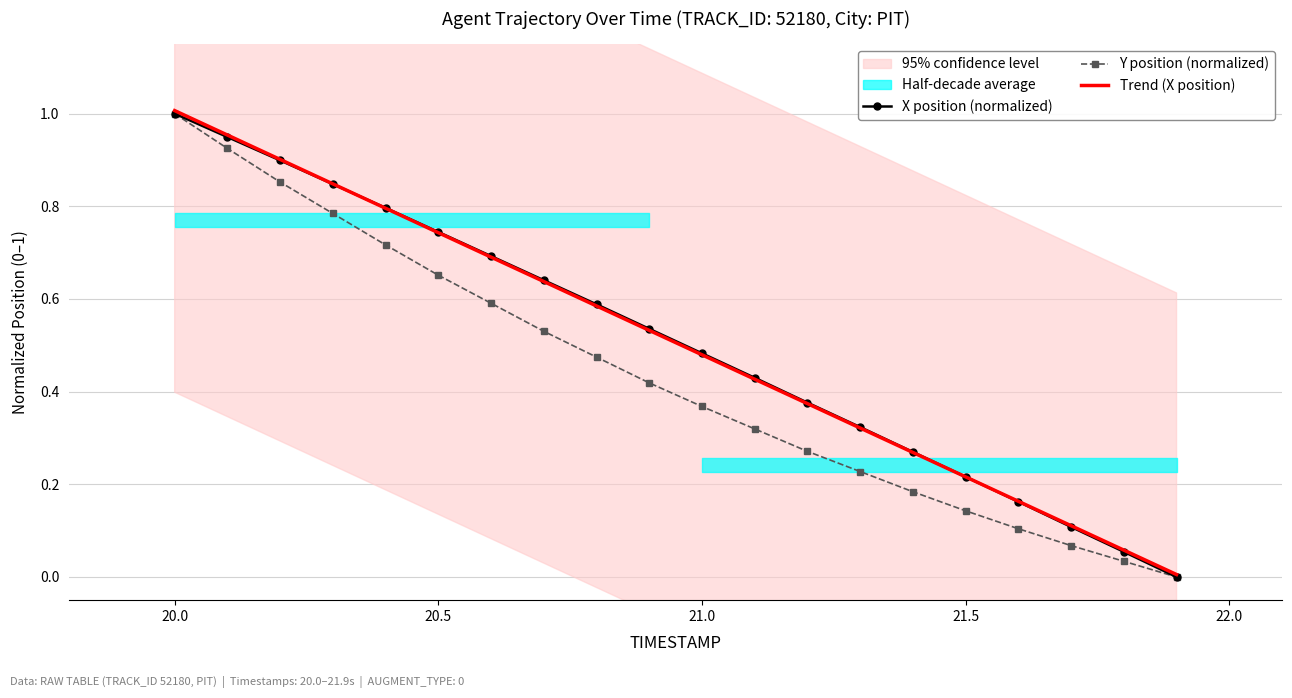

What is the difference between the second highest and second lowest values in the Y position (normalized) series?

0.9